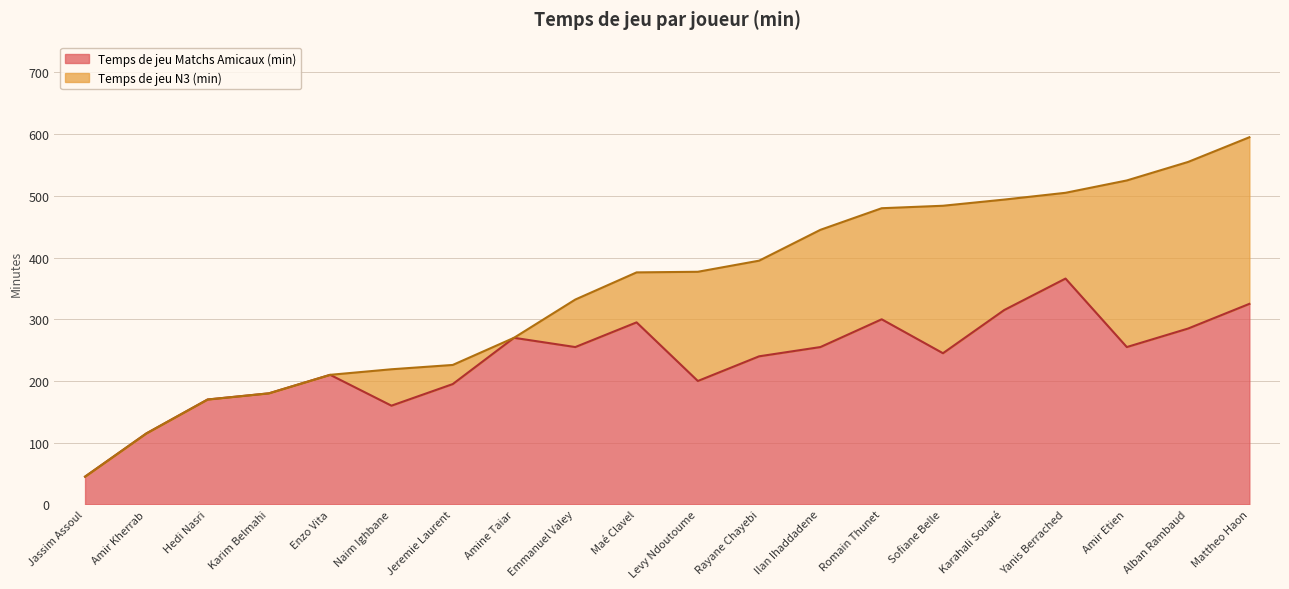

What is the highest value of the Temps de jeu Matchs Amicaux (min) series?

366